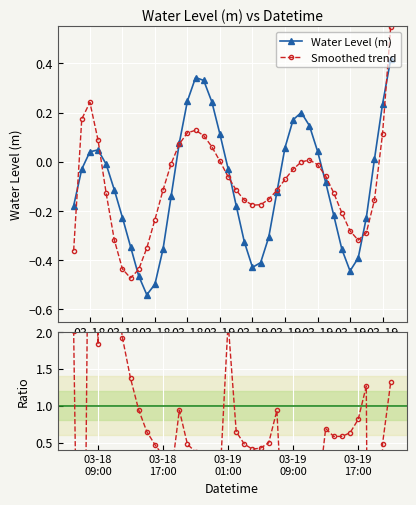

Which series has the widest spread of values?

Ratio to actual